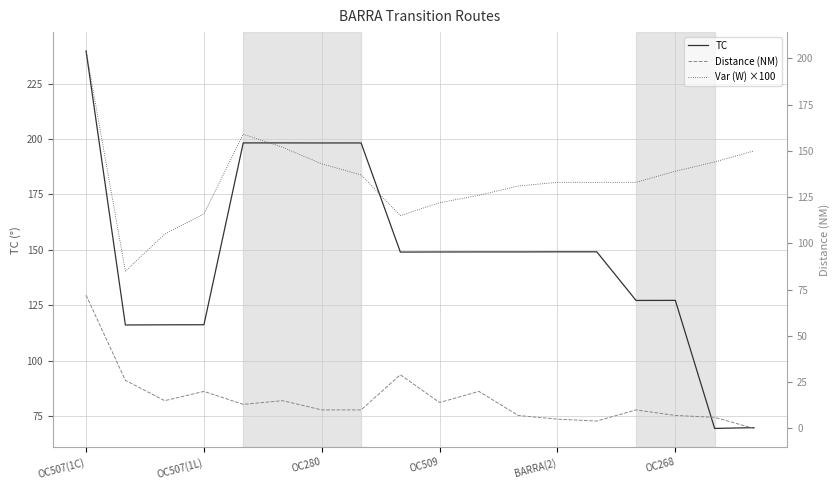

Which category has the highest value in the TC series?

OC507(1C)